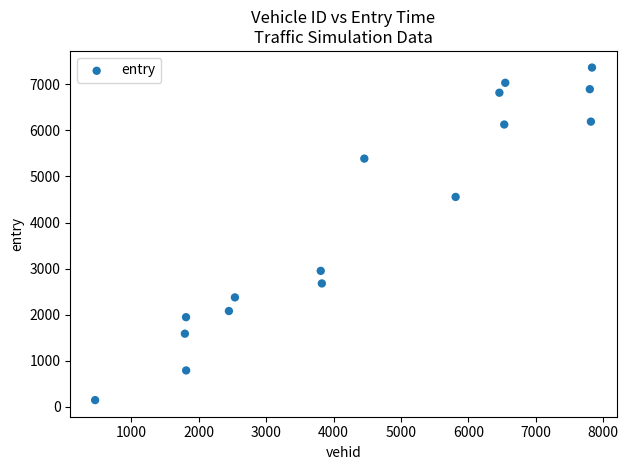

What is the range of X values (max minus min)?

7368.0